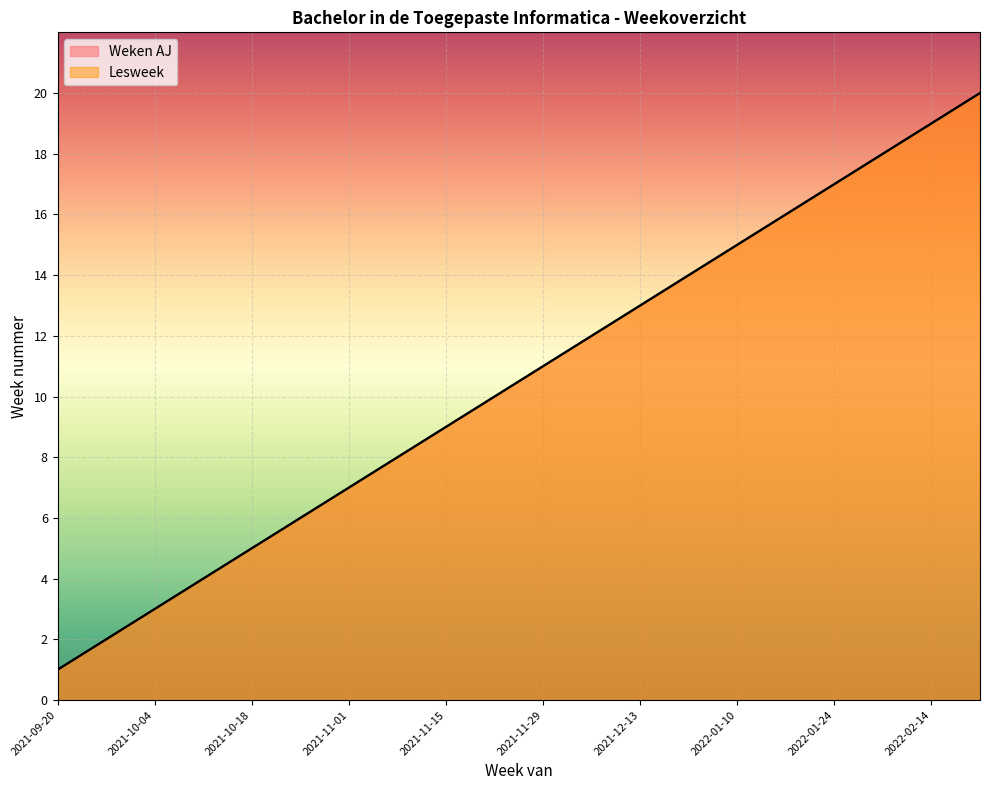

At how many categories does at least one series exceed 18?

2